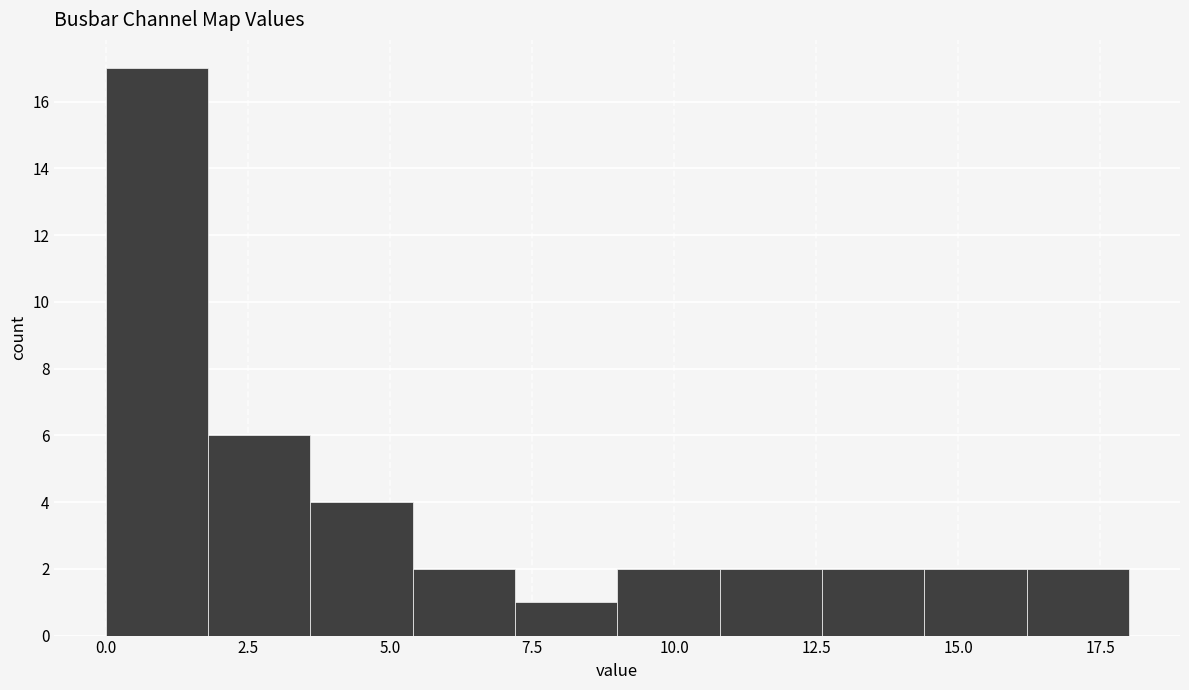

Around what value on the x-axis is the tallest bar? Give the approximate position of its centre, as read against the axis.

1.0